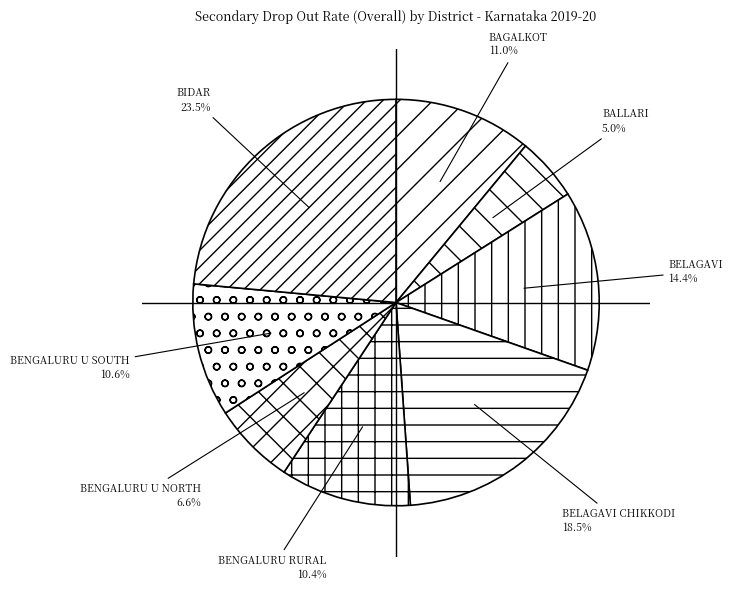

What is the smallest slice in the pie chart?

BALLARI